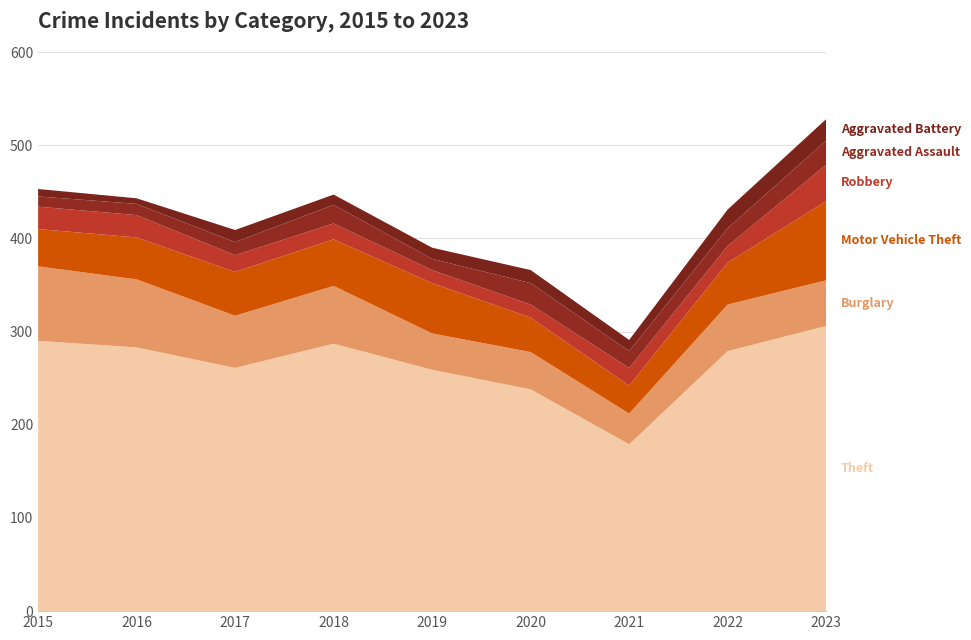

Reading left to right, what are all the values shown in this chart?

Theft: 2015=290	2016=283	2017=261	2018=287	2019=259	2020=238	2021=179	2022=279	2023=306
Burglary: 2015=80	2016=73	2017=56	2018=62	2019=39	2020=40	2021=33	2022=50	2023=49
Motor Vehicle Theft: 2015=40	2016=45	2017=47	2018=50	2019=54	2020=37	2021=30	2022=45	2023=85
Robbery: 2015=24	2016=24	2017=18	2018=17	2019=14	2020=14	2021=19	2022=18	2023=39
Aggravated Assault: 2015=11	2016=12	2017=14	2018=20	2019=12	2020=23	2021=18	2022=19	2023=26
Aggravated Battery: 2015=8	2016=6	2017=13	2018=11	2019=12	2020=14	2021=12	2022=20	2023=23